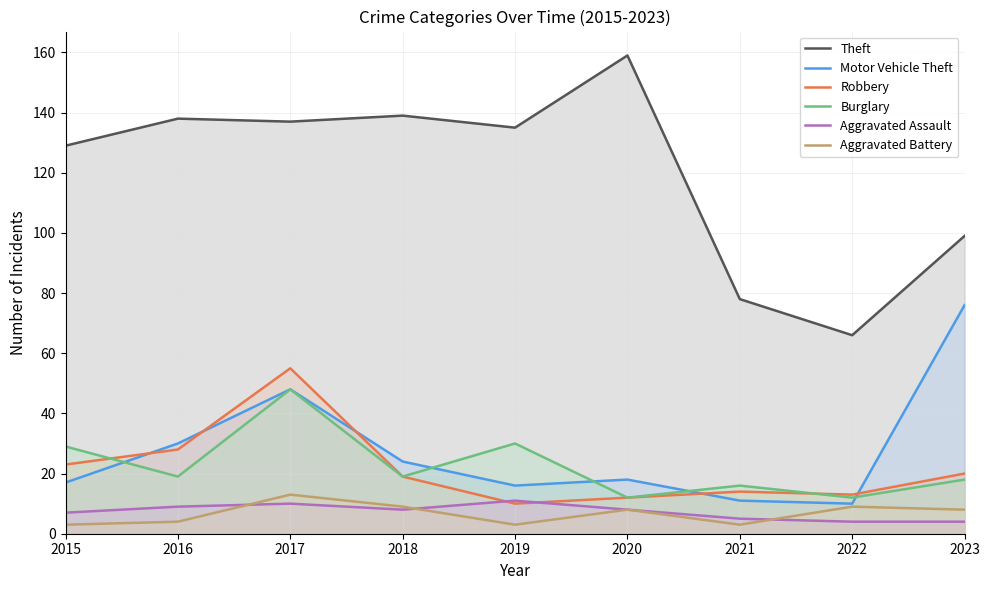

True or false: Robbery has a value of 13 at 2022.

True